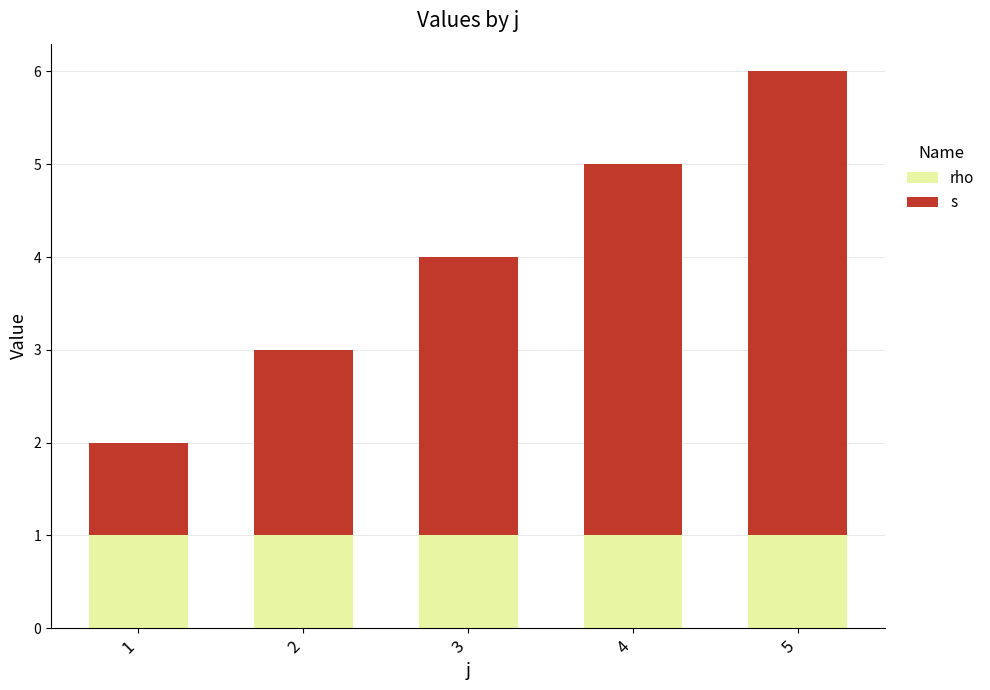

At which category is the sum across all series the highest?

5